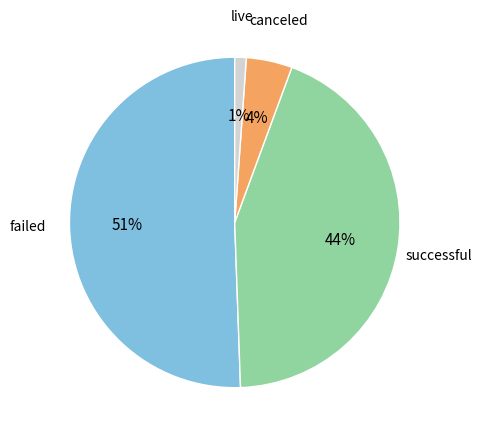

Is there a majority slice in this chart?

Yes